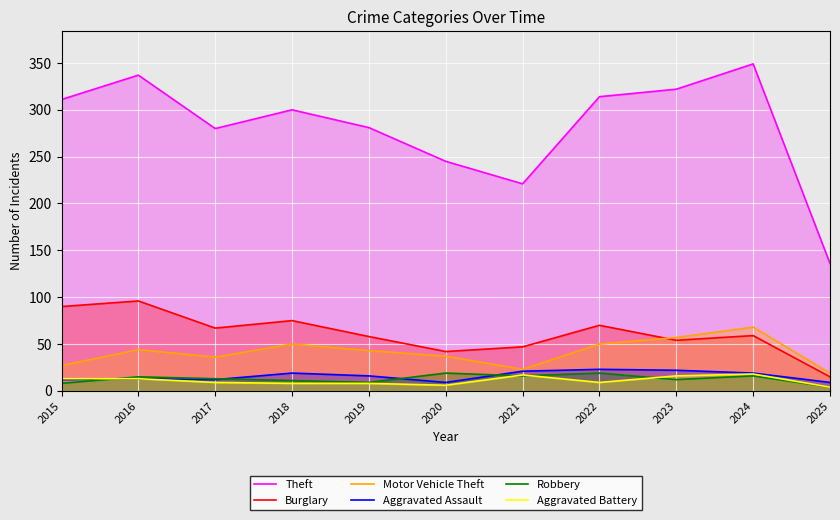

Which category has the highest value in the Theft series?

2024